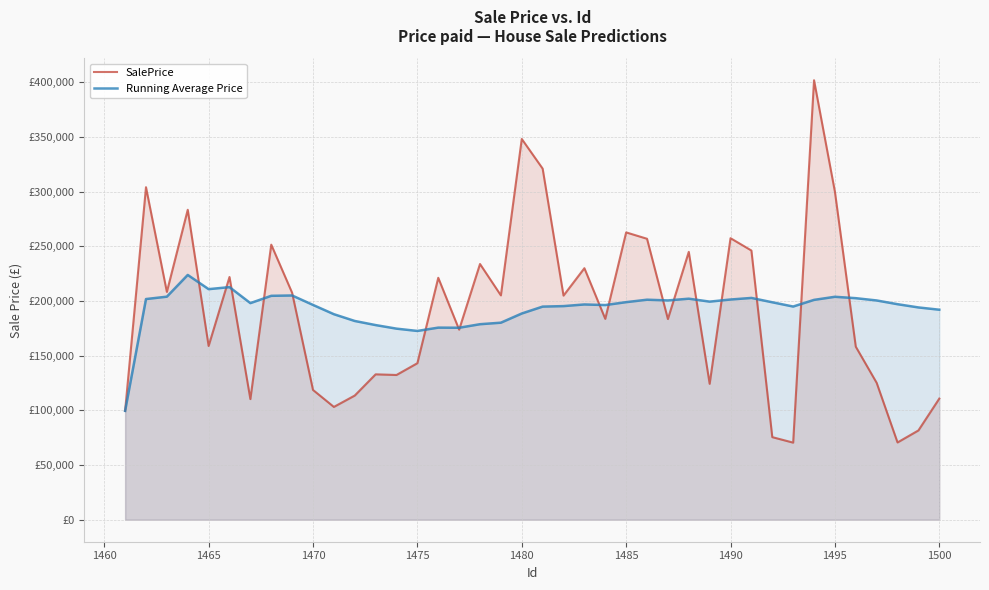

Reading left to right, transcribe all the data shown in this chart.

SalePrice: 99549.7	304074.4	208342.3	283446.1	158892.4	221978.4	110336.3	251540.0	207522.2	118693.2	103173.7	113566.0	132971.1	132378.9	143144.6	221245.0	173841.3	233859.0	205157.5	348205.0	321075.3	204953.3	230027.0	183711.6	262761.8	256935.0	183534.7	244960.6	124306.9	257454.7	246185.9	75544.0	70515.6	401889.9	299979.2	158237.9	125200.3	70671.9	81669.3	110780.5
Running Average Price: 99549.7	201812.0	203988.8	223853.1	210861.0	212713.9	198088.5	204769.9	205075.7	196437.5	187959.0	181759.5	178006.6	174747.5	172640.6	175678.4	175570.3	178808.6	180195.4	188595.8	194904.4	195361.2	196868.4	196320.2	198977.8	201207.0	200552.4	202138.4	199454.6	201387.9	202833.0	198855.2	194966.2	201052.2	203878.6	202610.8	200518.7	197101.6	194141.8	192057.8